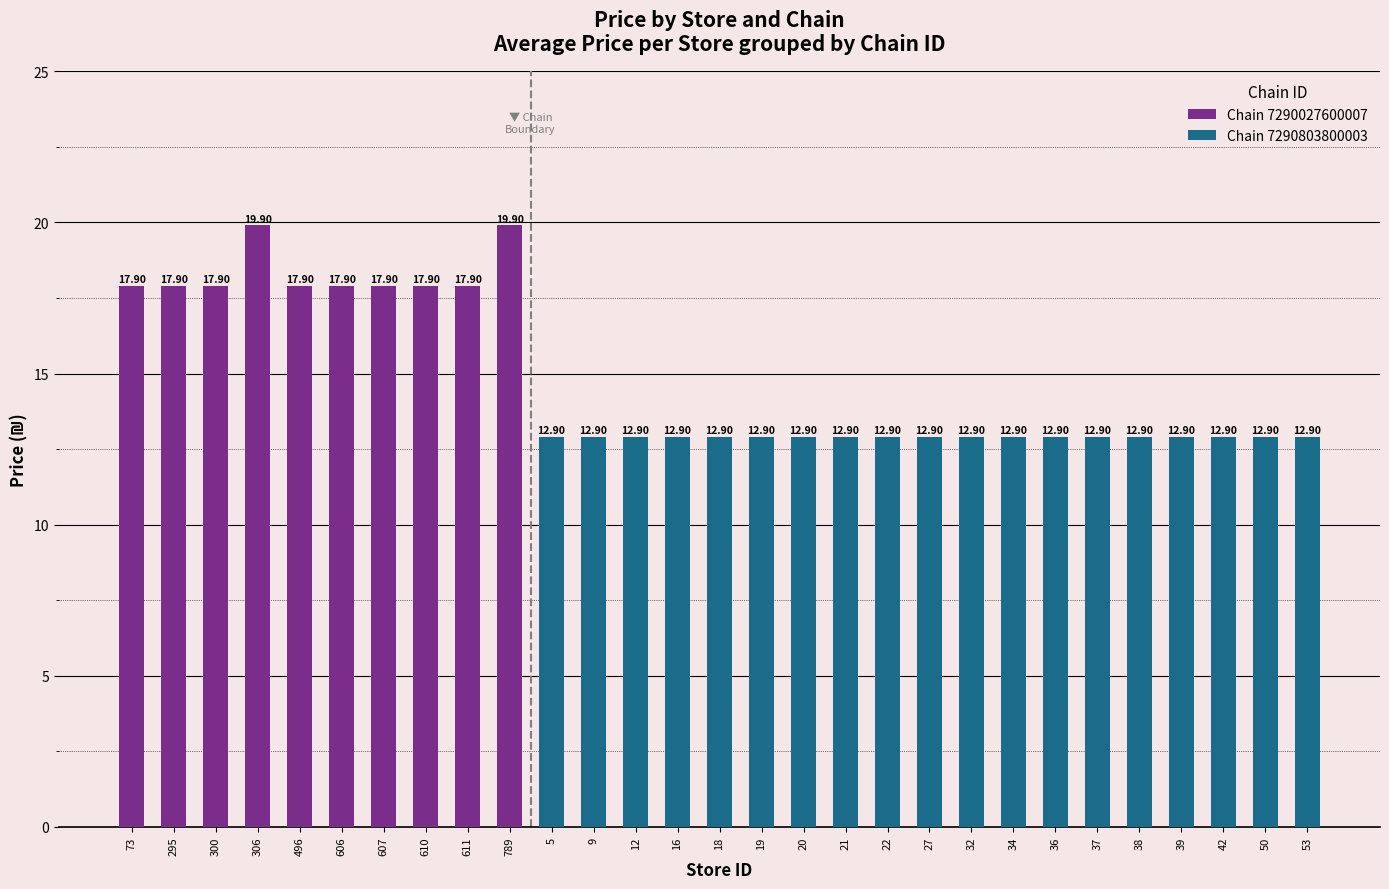

The chart shows a value of 17.9 at 607. True or false?

True